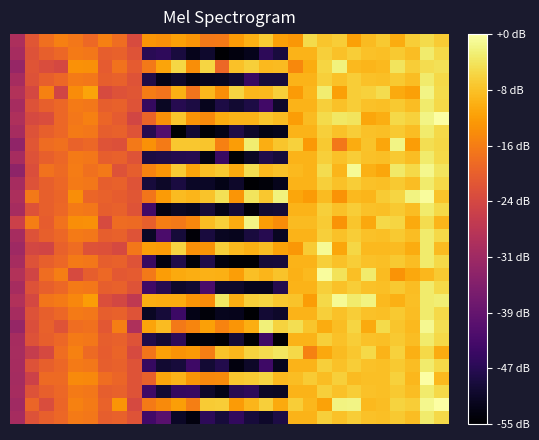

What is the maximum value shown in the chart?

70.6